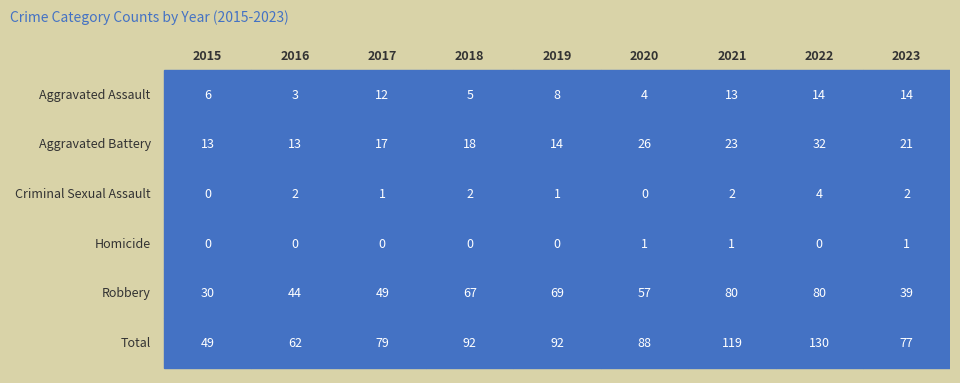

Reading left to right, transcribe all the data shown in this chart.

Aggravated Assault: 6	3	12	5	8	4	13	14	14
Aggravated Battery: 13	13	17	18	14	26	23	32	21
Criminal Sexual Assault: 0	2	1	2	1	0	2	4	2
Homicide: 0	0	0	0	0	1	1	0	1
Robbery: 30	44	49	67	69	57	80	80	39
Total: 49	62	79	92	92	88	119	130	77